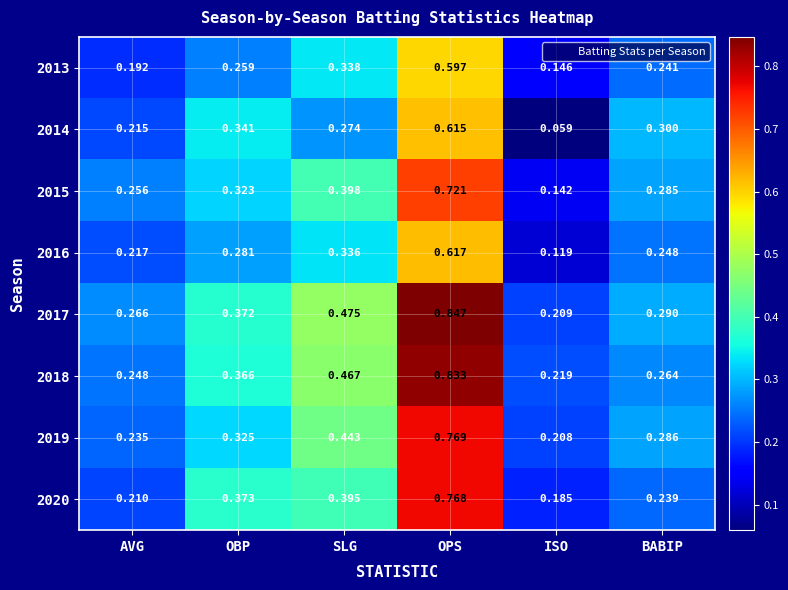

List the labels in order of 2018 value, smallest first.

ISO, AVG, BABIP, OBP, SLG, OPS